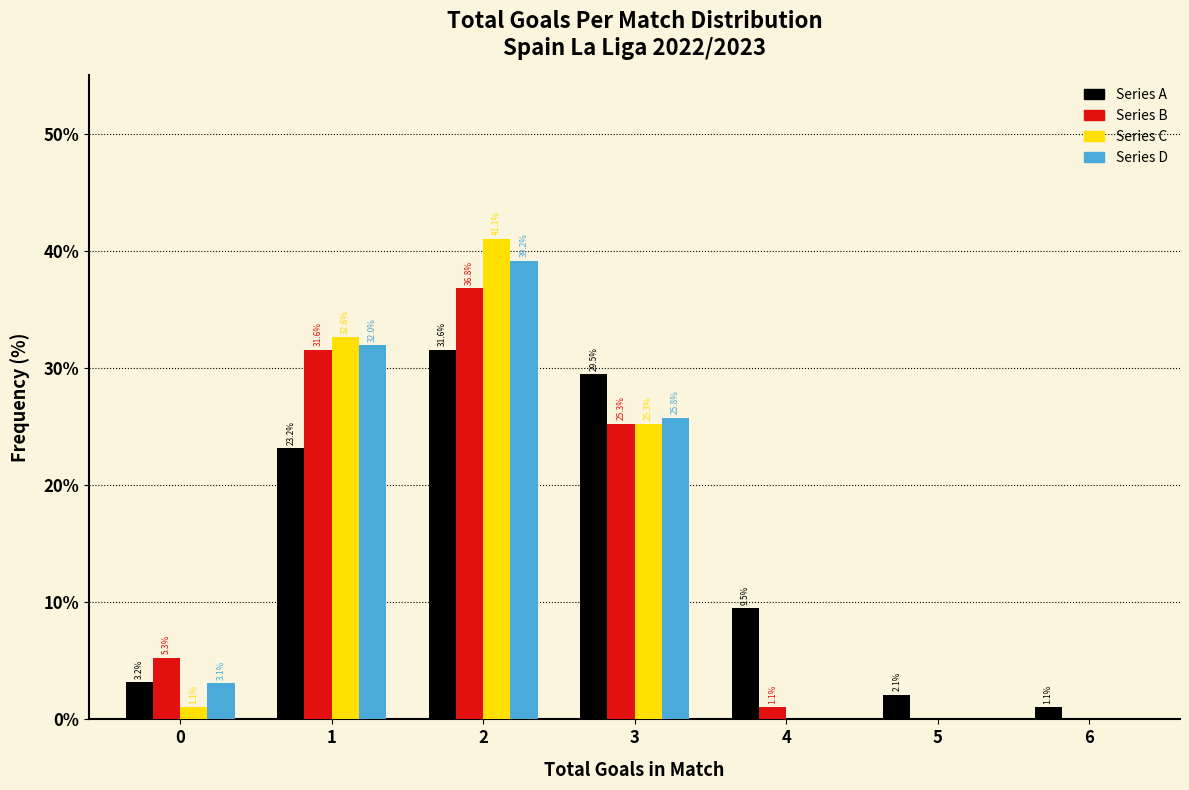

Reading left to right, extract all data points from this chart.

Series A: 0=3.2	1=23.2	2=31.6	3=29.5	4=9.5	5=2.1	6=1.1
Series B: 0=5.3	1=31.6	2=36.8	3=25.3	4=1.1	5=0.0	6=0.0
Series C: 0=1.1	1=32.6	2=41.1	3=25.3	4=0.0	5=0.0	6=0.0
Series D: 0=3.1	1=32.0	2=39.2	3=25.8	4=0.0	5=0.0	6=0.0